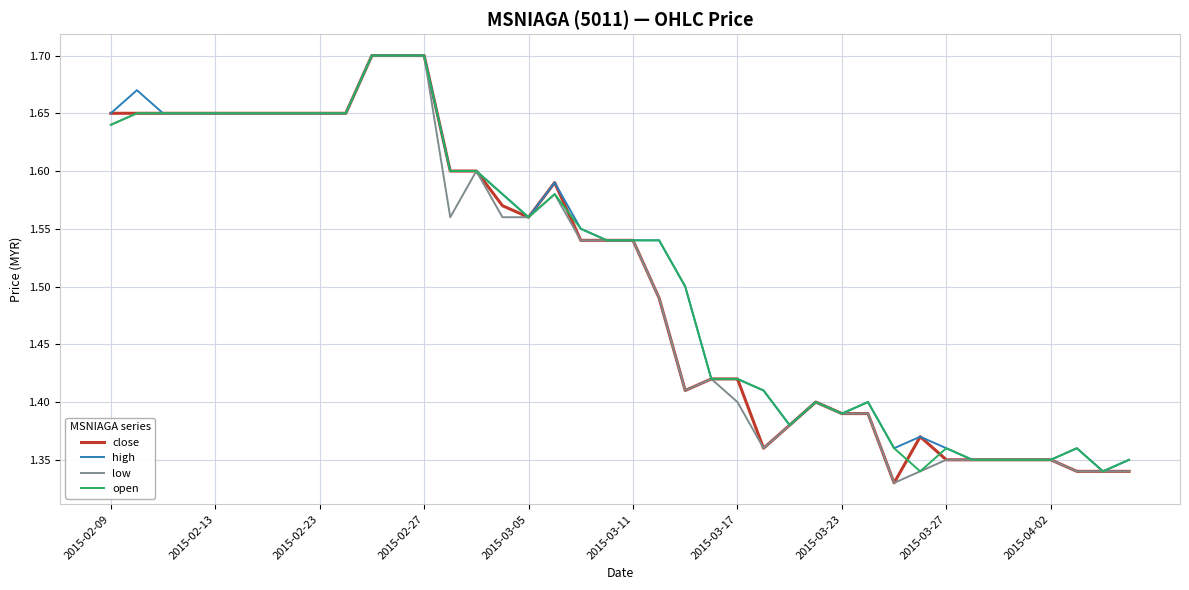

What is the value of the close point at the 38th from the left?

1.3